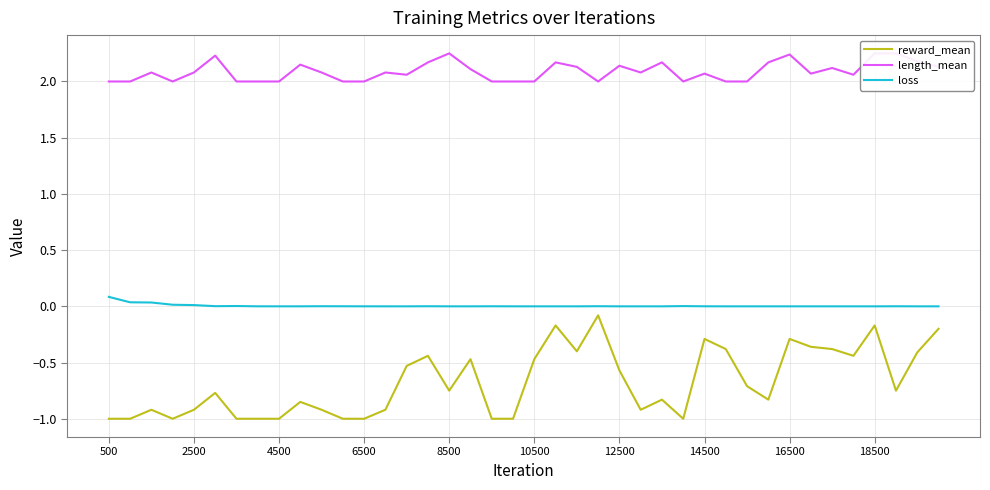

The value of loss at 500 is 0.1. True or false?

True